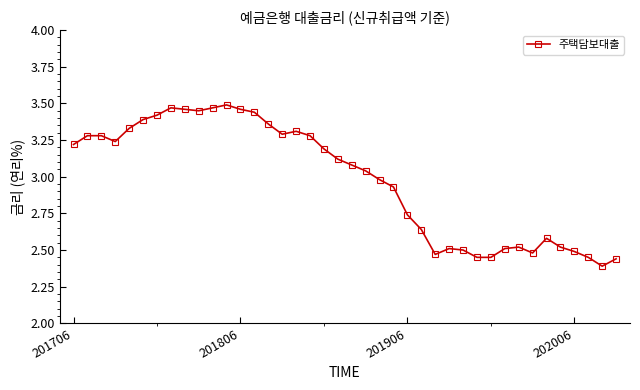

True or false: there are more than 1 points higher than both neighbors.

True